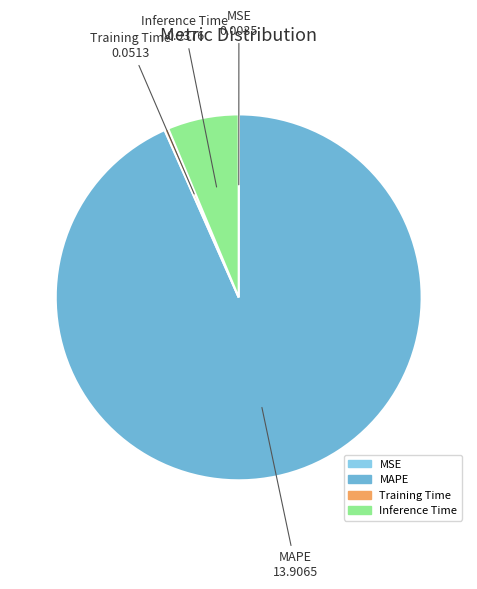

Which has a higher value, Inference Time or MAPE?

MAPE